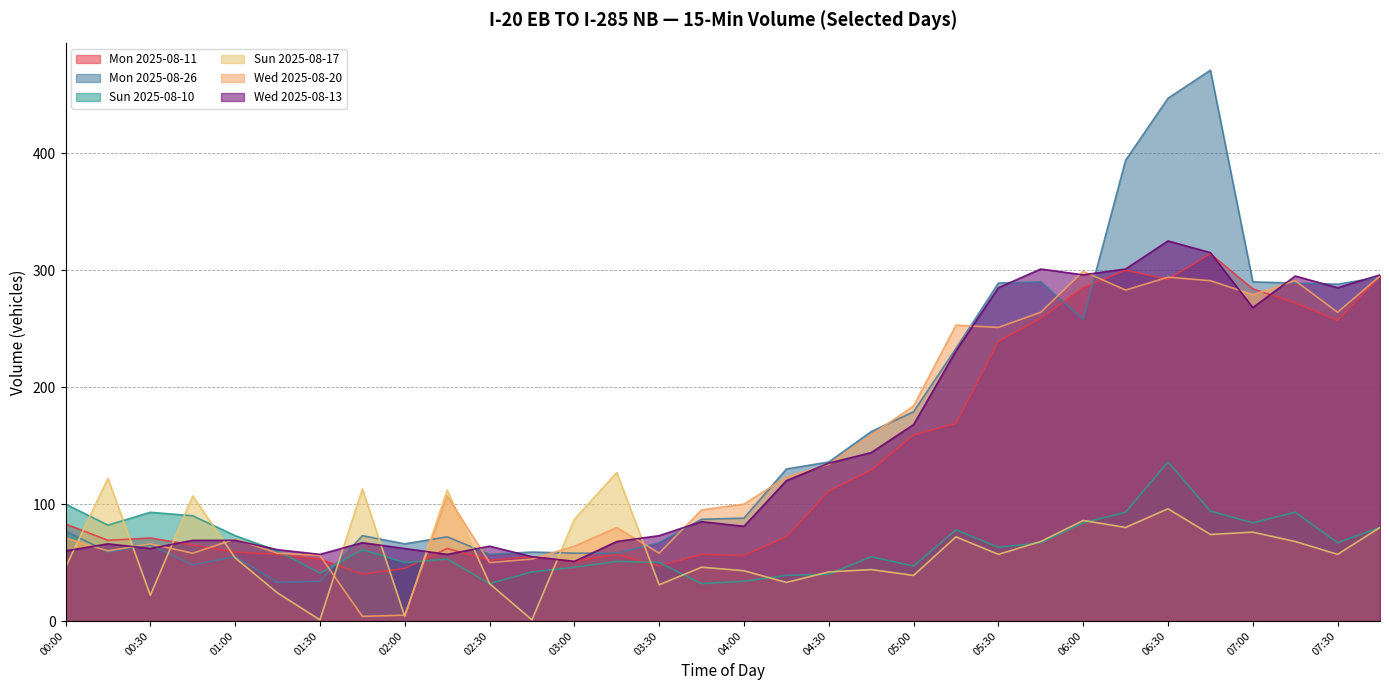

In Wed 2025-08-20, how many points are lower than both neighbors (excluding endpoints)?

9